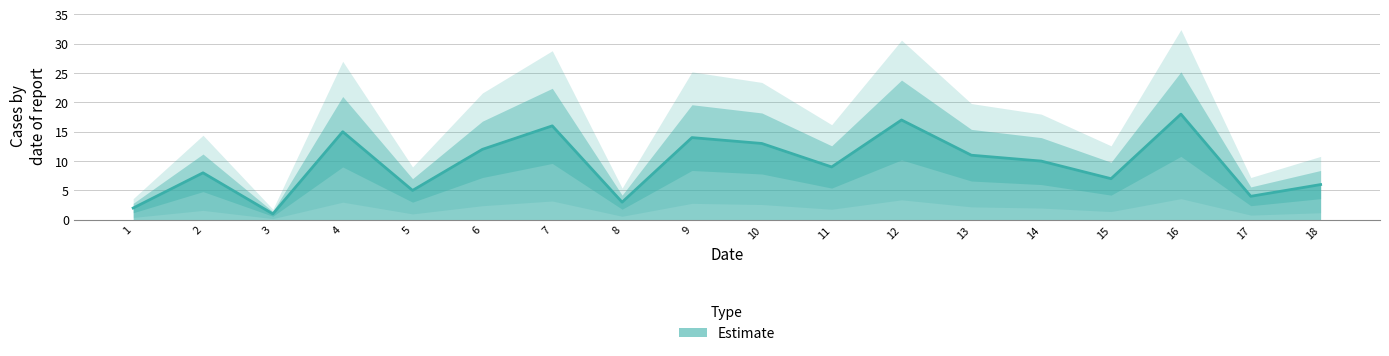

What is the greatest value displayed?

18